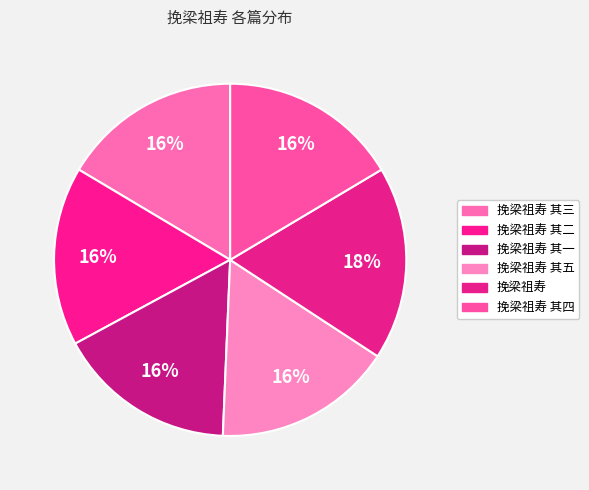

Which has a higher value, 挽梁祖寿 其一 or 挽梁祖寿 其五?

挽梁祖寿 其五